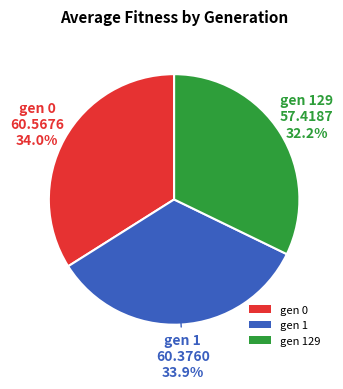

To the nearest percent, what is the average slice percentage?

33%